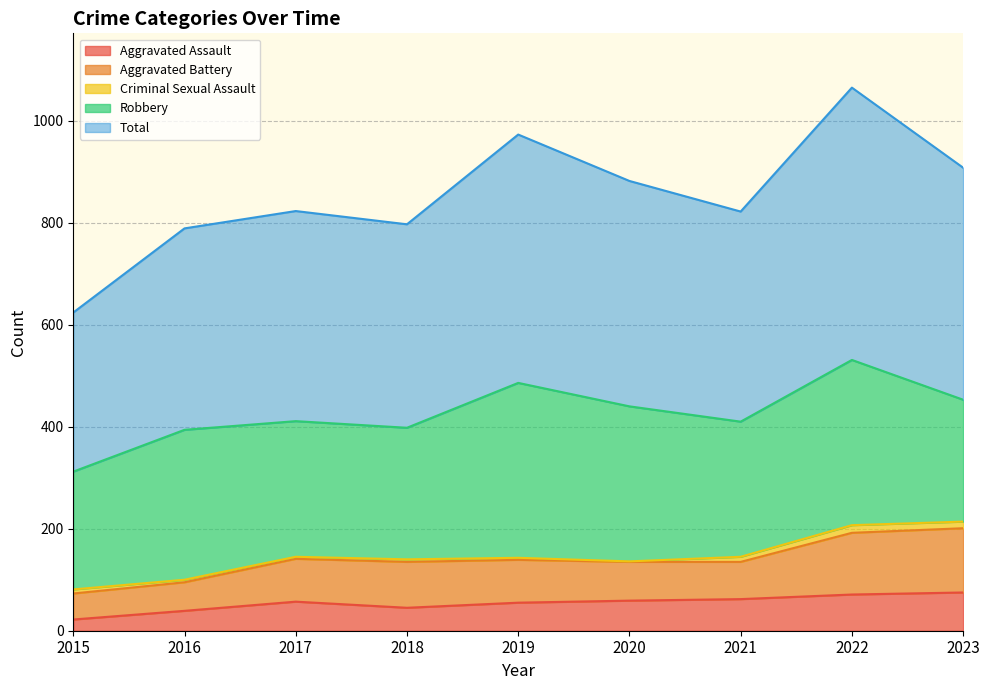

At which category is the sum across all series the highest?

2022